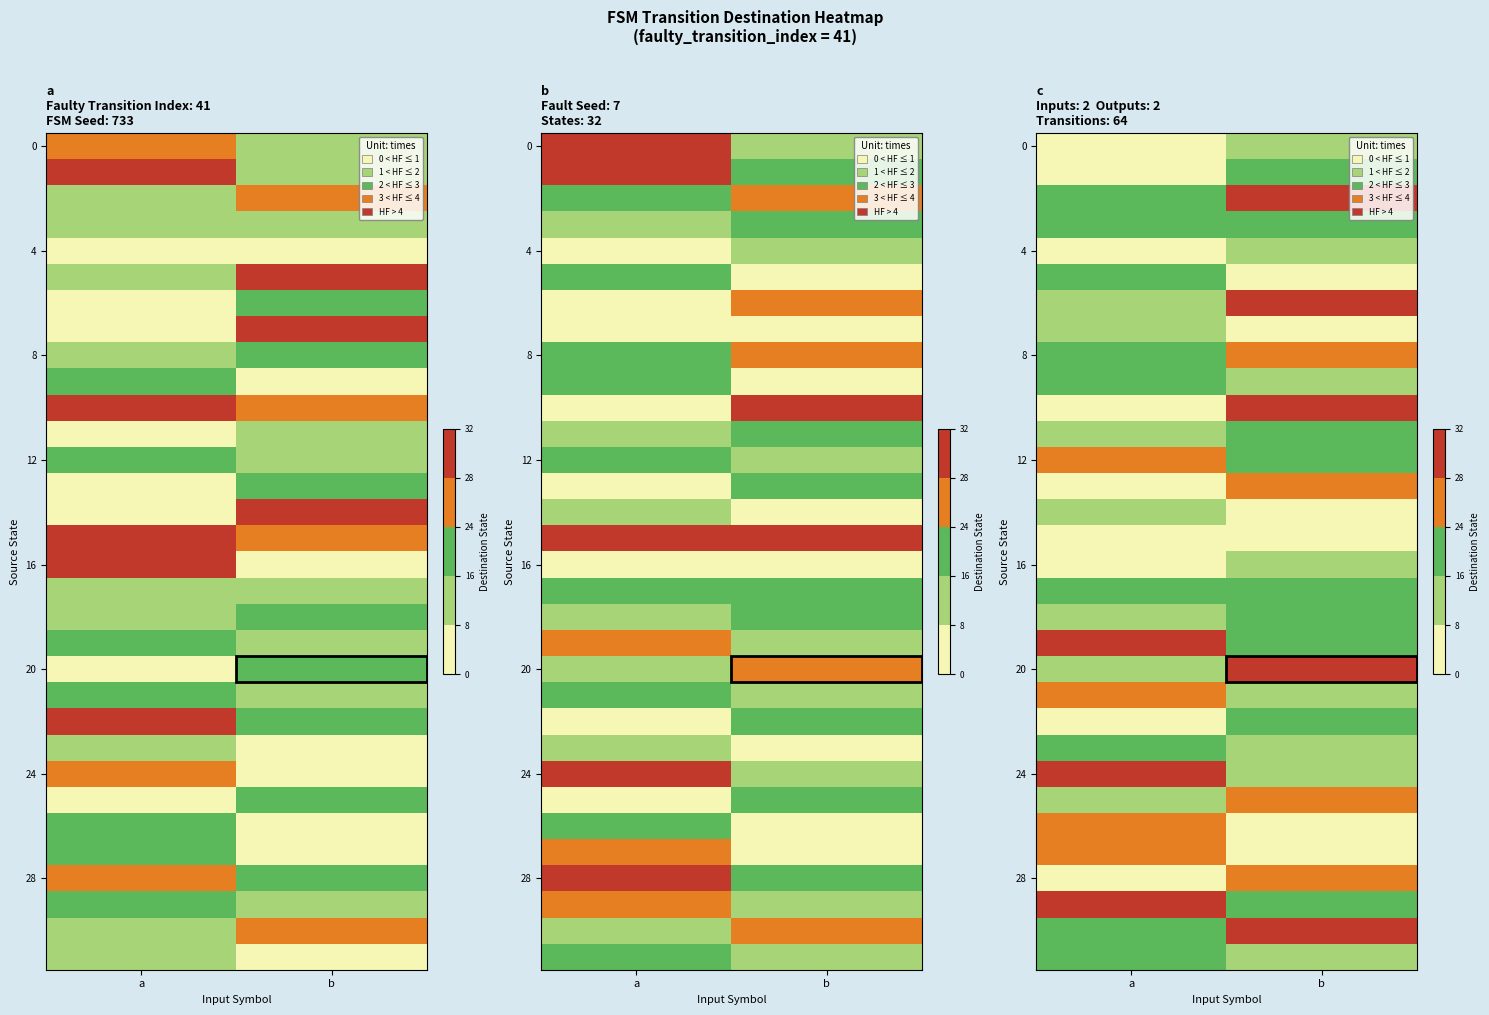

Between a and b, which is larger?

b